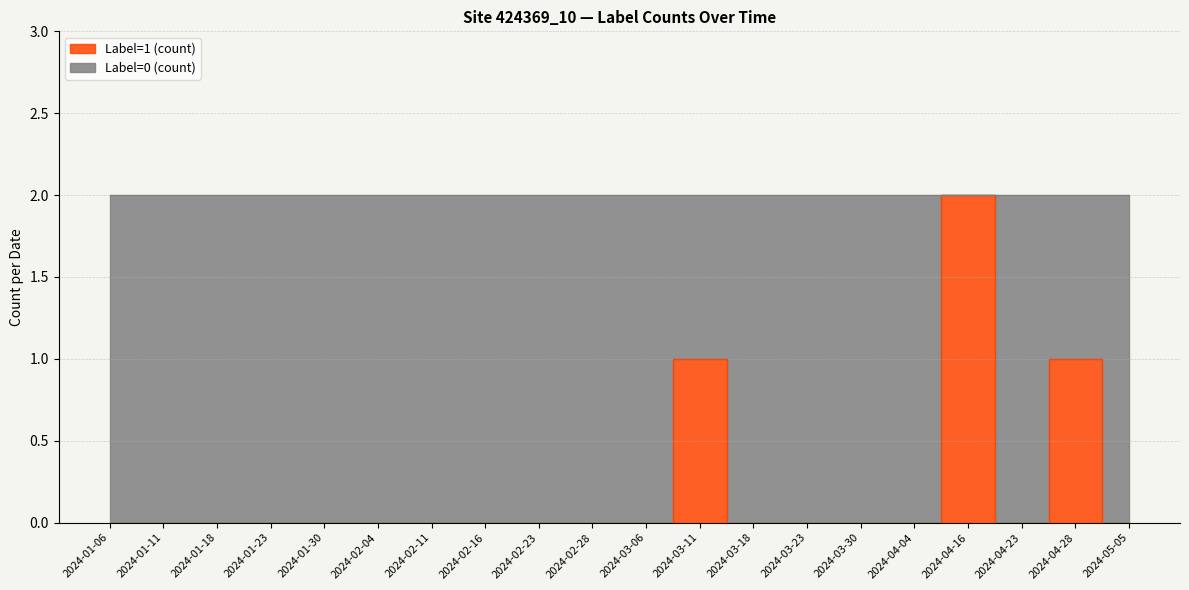

Which has a higher value, 2024-02-04 or 2024-02-28?

2024-02-04